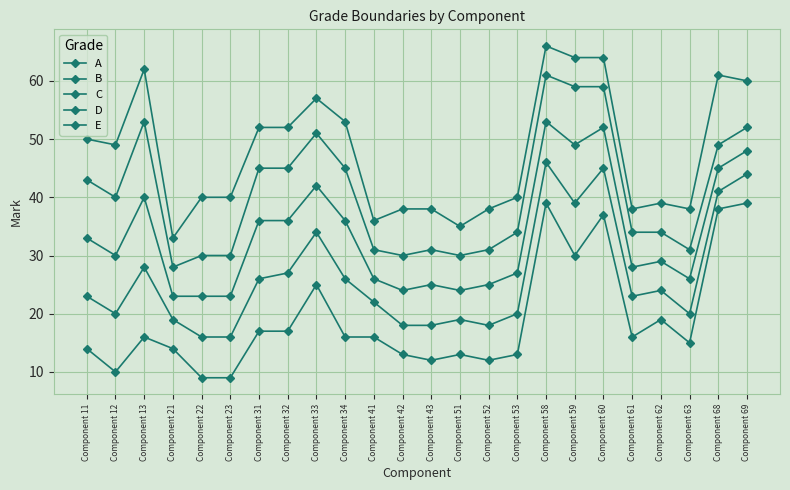

True or false: A and D cross at least once.

False